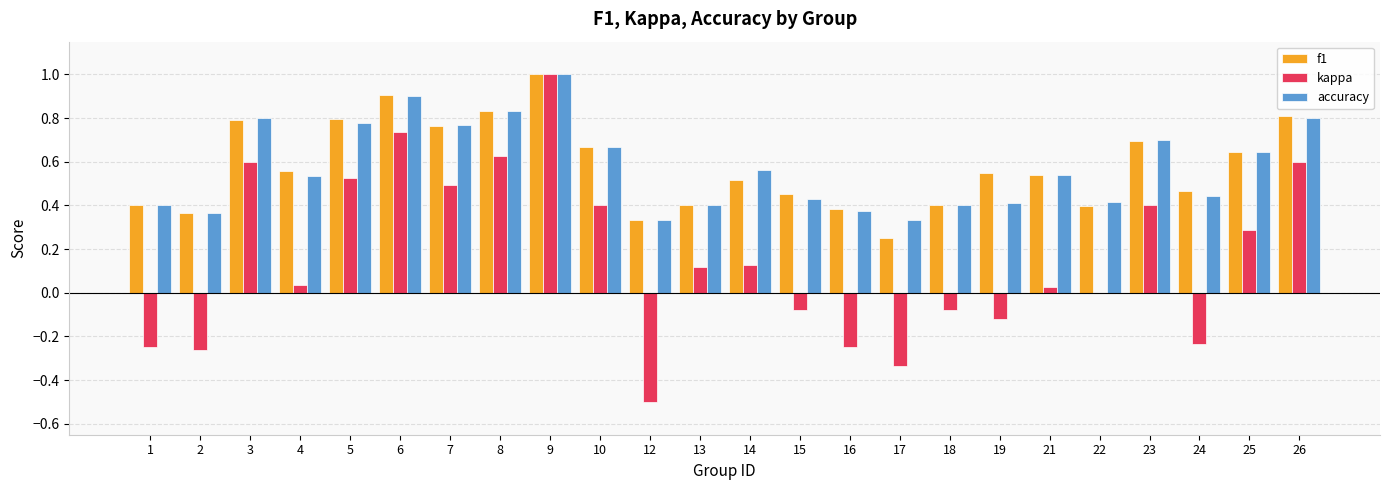

How many data points does each series have?

24